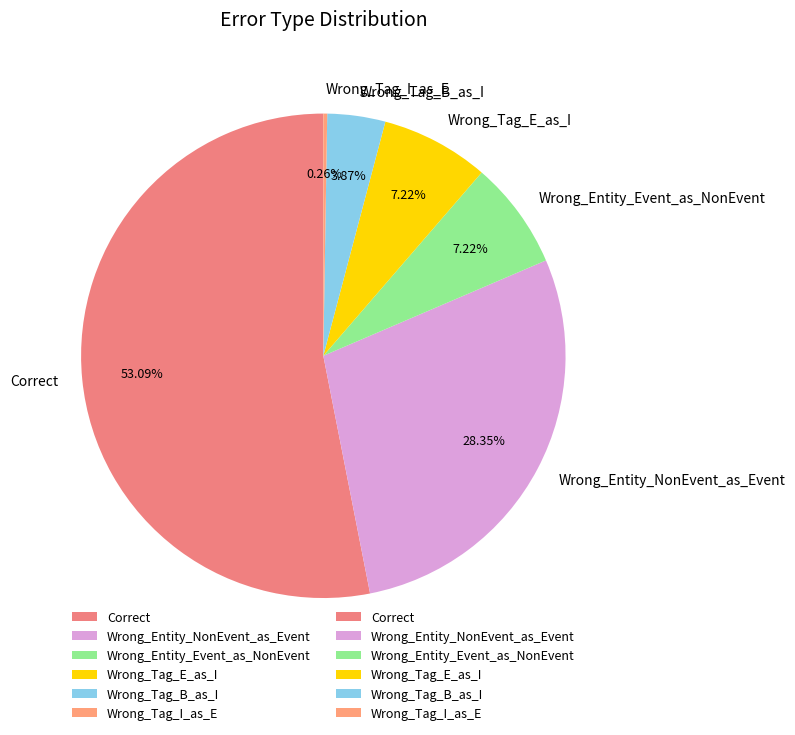

To the nearest percent, what is the difference between the largest and smallest slice percentages?

53%